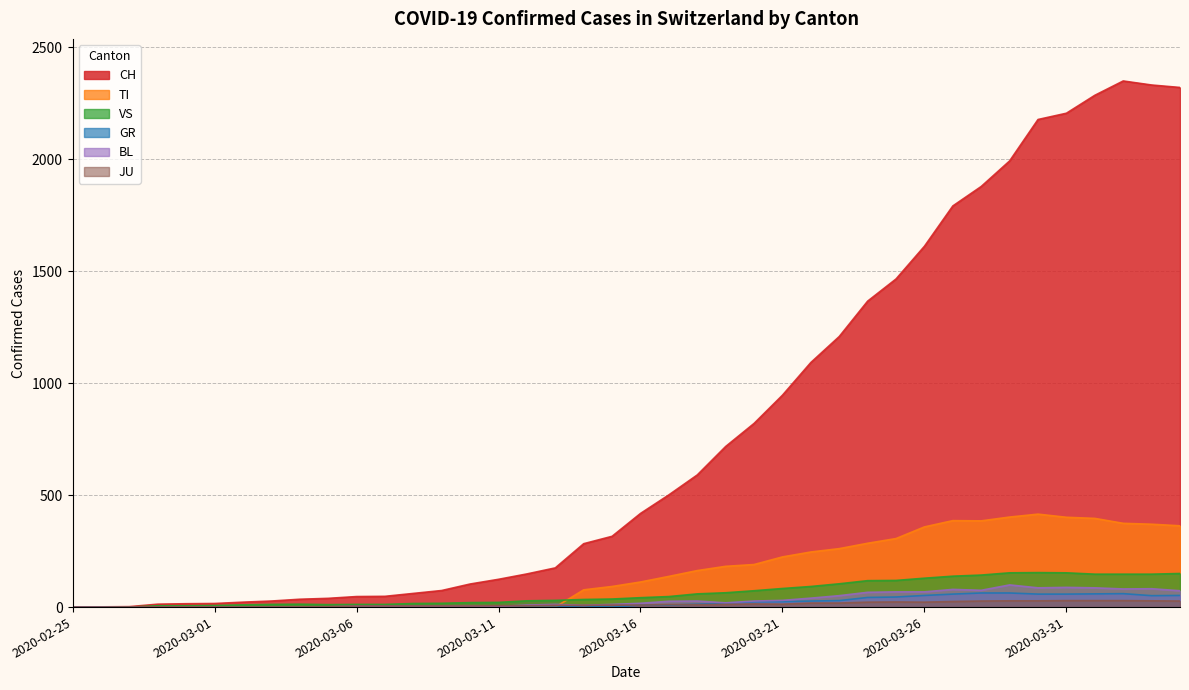

Reading left to right, extract all data points from this chart.

CH: 0	1	2	13	15	16	22	27	35	39	47	48	61	74	103	124	148	175	283	316	418	501	590	717	820	946	1092	1208	1366	1465	1611	1791	1878	1992	2177	2205	2285	2349	2331	2320
TI: 0	0	0	0	0	0	0	0	0	0	0	0	0	0	0	0	0	0	77	92	112	137	163	182	190	224	246	261	285	306	358	386	385	402	415	401	396	374	370	363
GR: 0	0	0	0	0	0	0	0	0	0	0	0	0	0	0	0	0	0	6	0	9	9	13	18	24	24	27	29	43	45	52	58	63	63	58	58	59	60	51	52
VS: 0	0	0	6	6	7	10	12	13	11	12	12	16	17	20	21	28	30	34	36	42	47	59	64	73	83	92	104	118	119	129	138	143	153	154	153	147	147	147	150
JU: 0	0	1	1	1	1	1	1	1	2	5	5	5	5	5	6	6	8	8	9	9	11	11	12	14	13	18	18	22	23	22	25	27	28	28	29	29	29	28	27
BL: 0	0	0	0	1	1	1	1	1	1	4	4	4	4	5	3	9	12	8	12	17	26	27	19	27	30	40	51	66	68	68	79	75	99	86	88	86	81	82	73